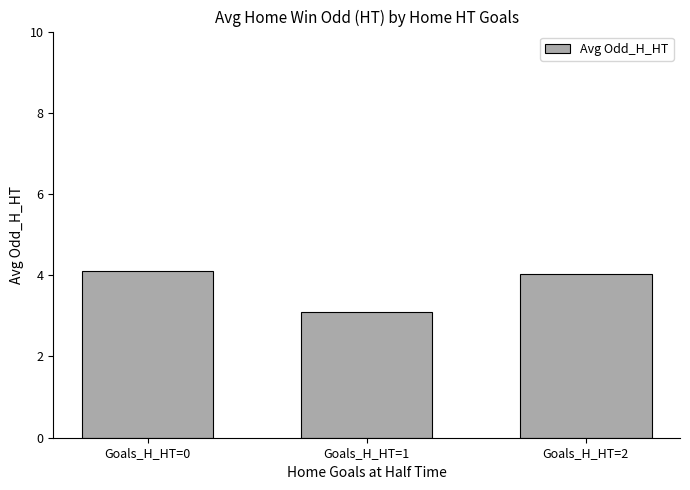

Reading left to right, extract all data points from this chart.

Goals_H_HT=0=4.1	Goals_H_HT=1=3.1	Goals_H_HT=2=4.0